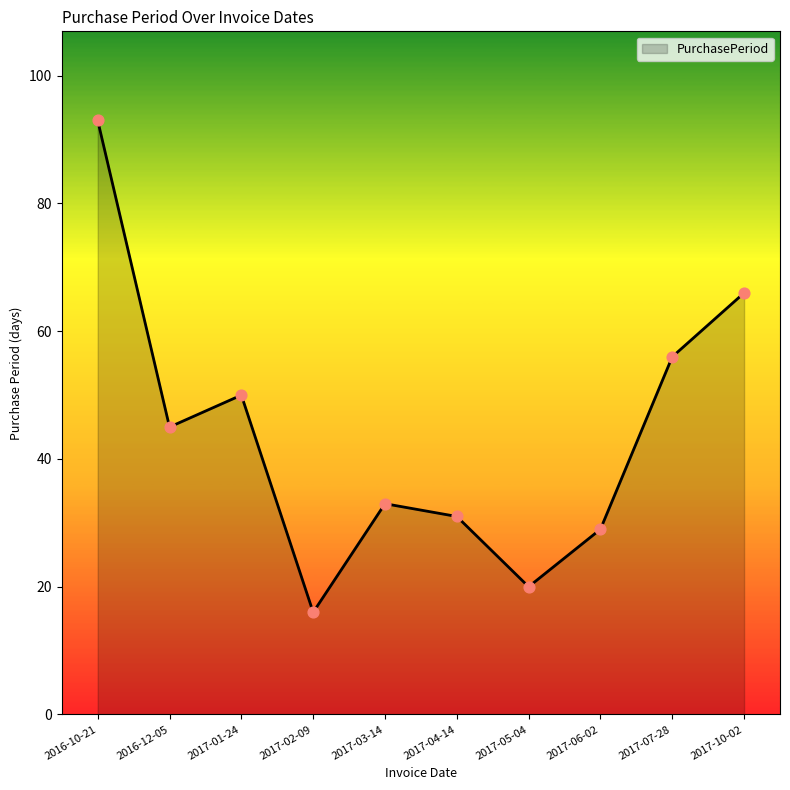

Which has a higher value, 2016-10-21 or 2017-04-14?

2016-10-21